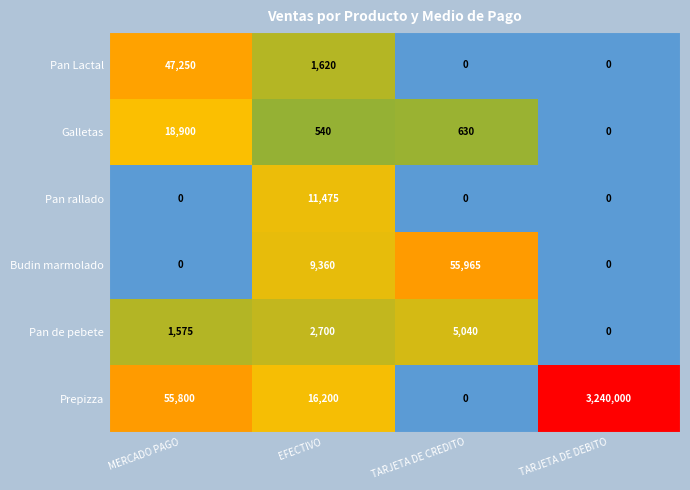

At how many categories does at least one series exceed 7?

4